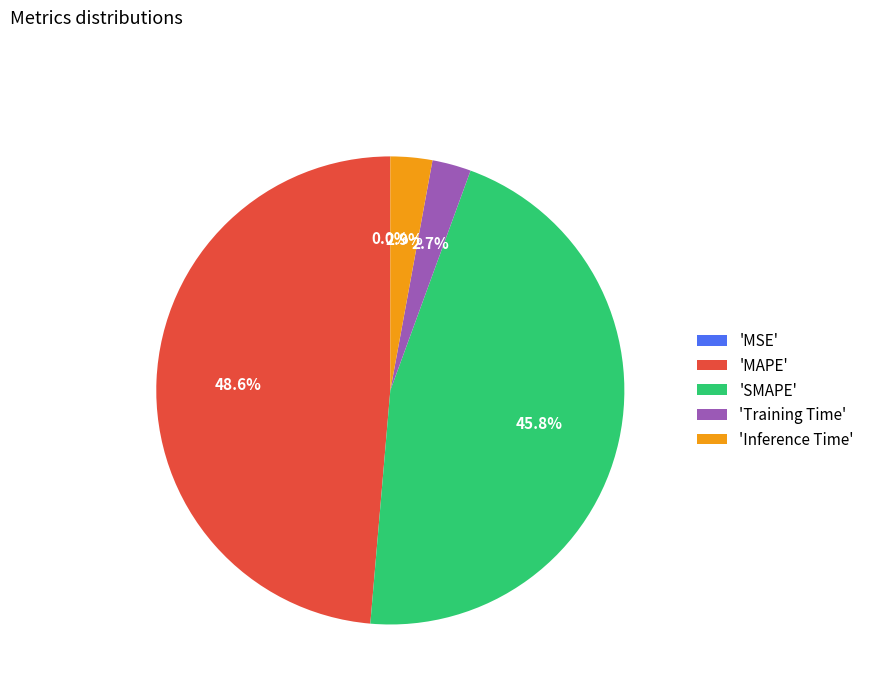

What percentage is NOT represented by 'Inference Time'?

97.1%